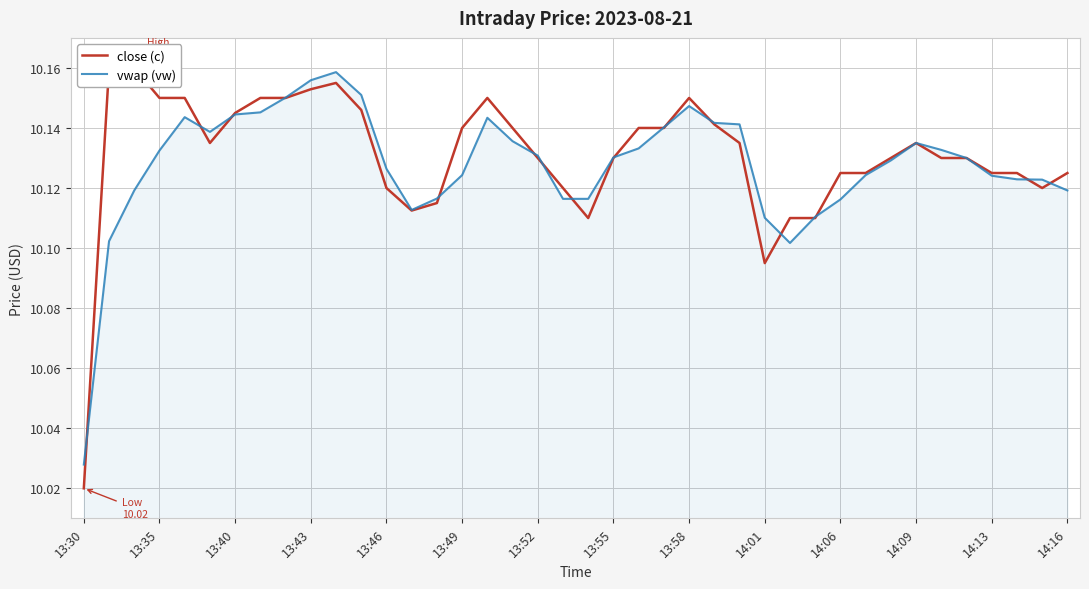

The value of vwap (vw) at 14:06 is 14.7. True or false?

False